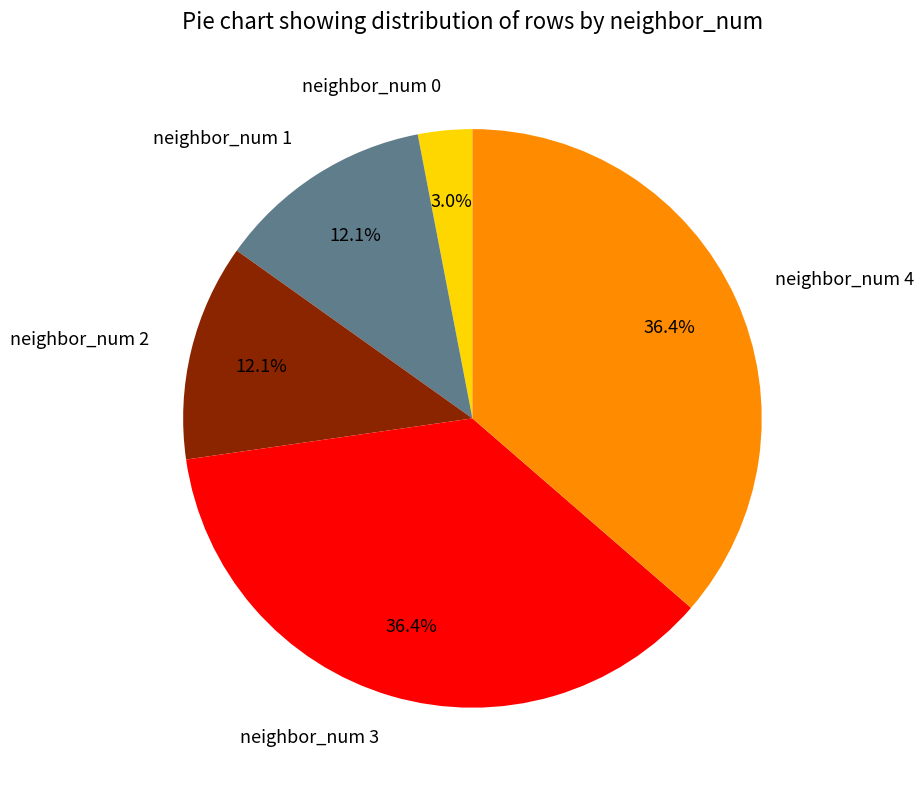

True or false: neighbor_num 3 accounts for 36% of the total.

True